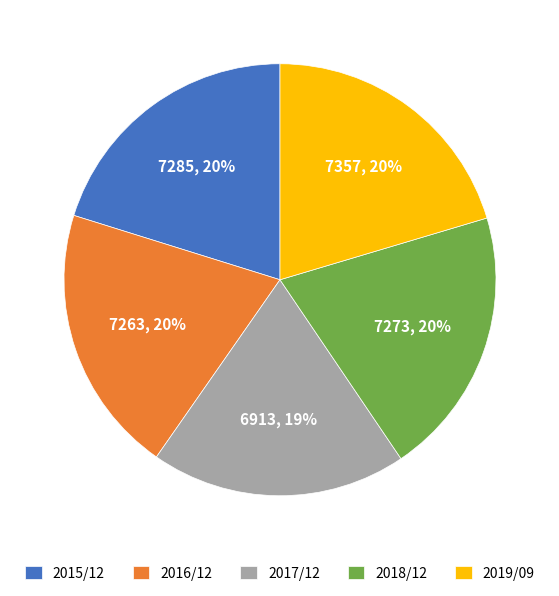

To the nearest percent, what is the average slice percentage?

20%